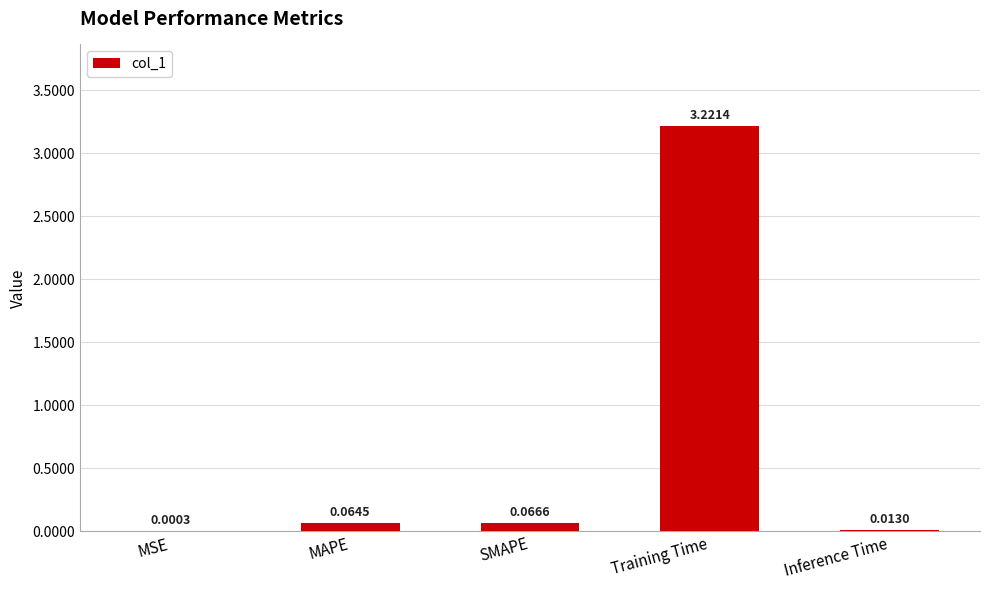

What is the change in value from MAPE to Training Time?

+3.2